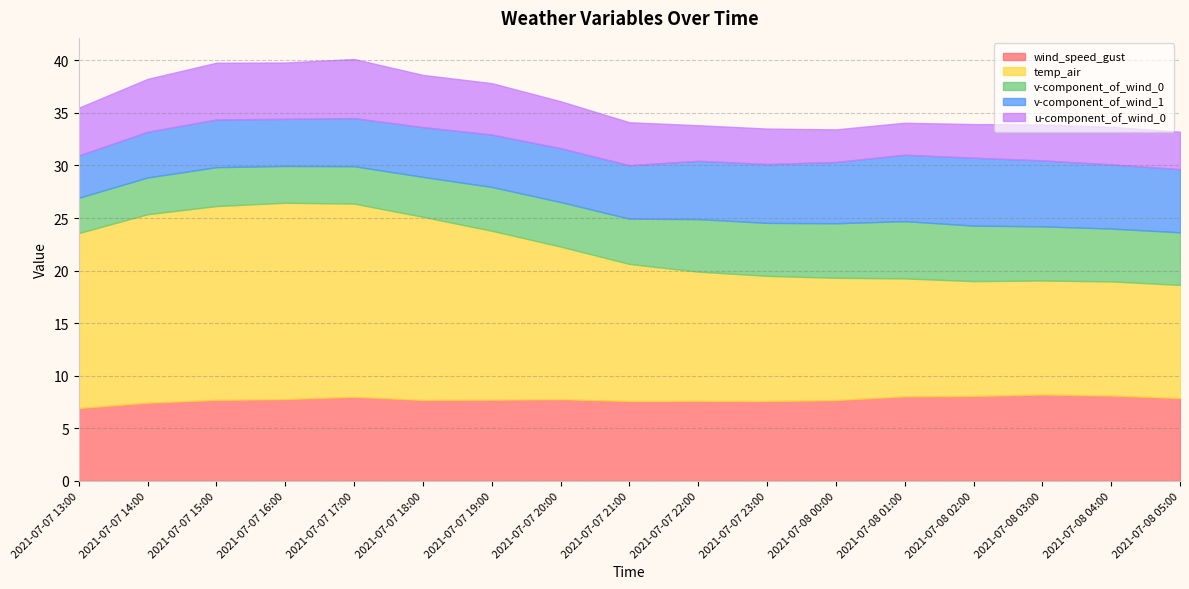

What is the total value across all series at 2021-07-08 00:00?

33.4